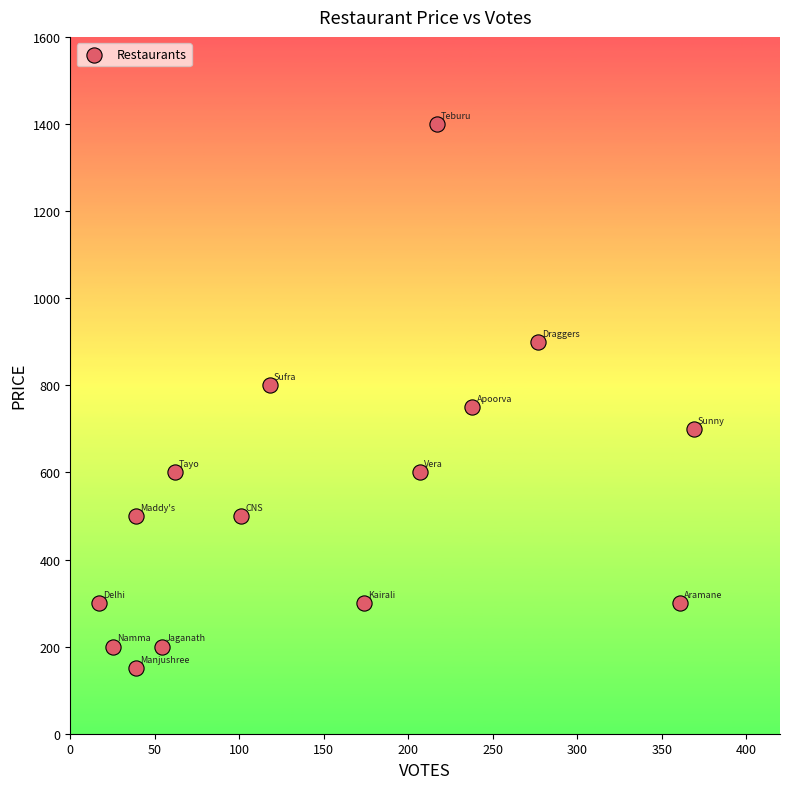

What is the range of X values (max minus min)?

352